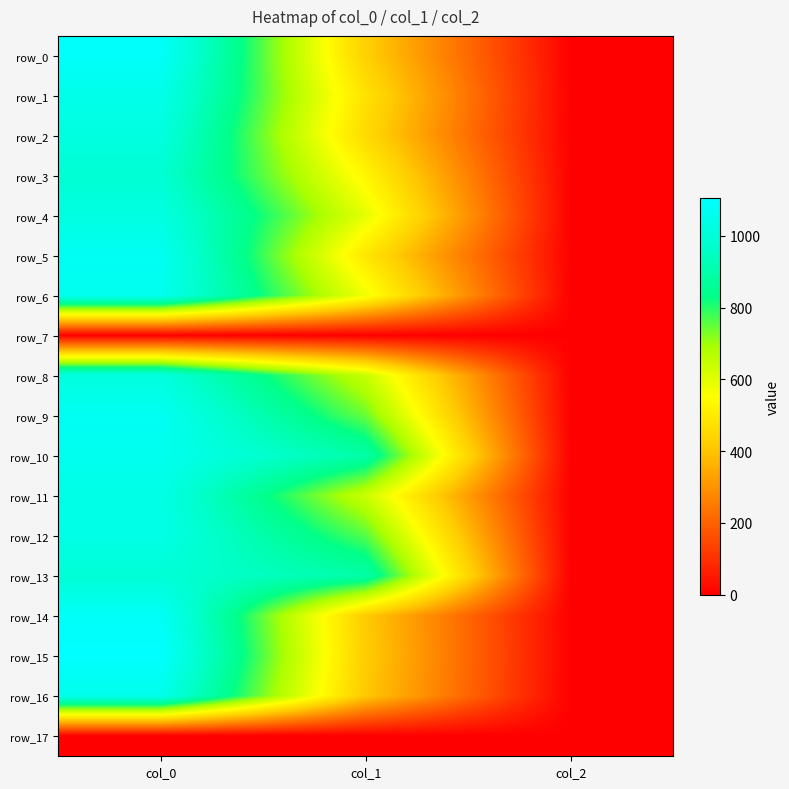

List the labels in order of row_12 value, largest first.

col_0, col_1, col_2